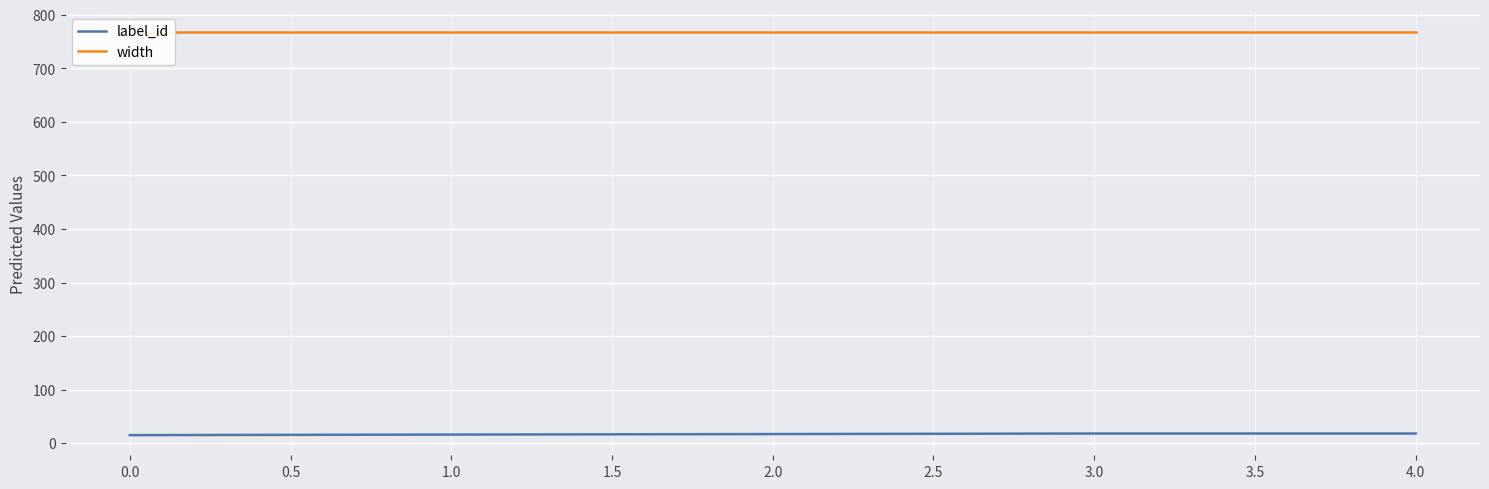

Is it true that label_id equals 15 at 0.0?

True